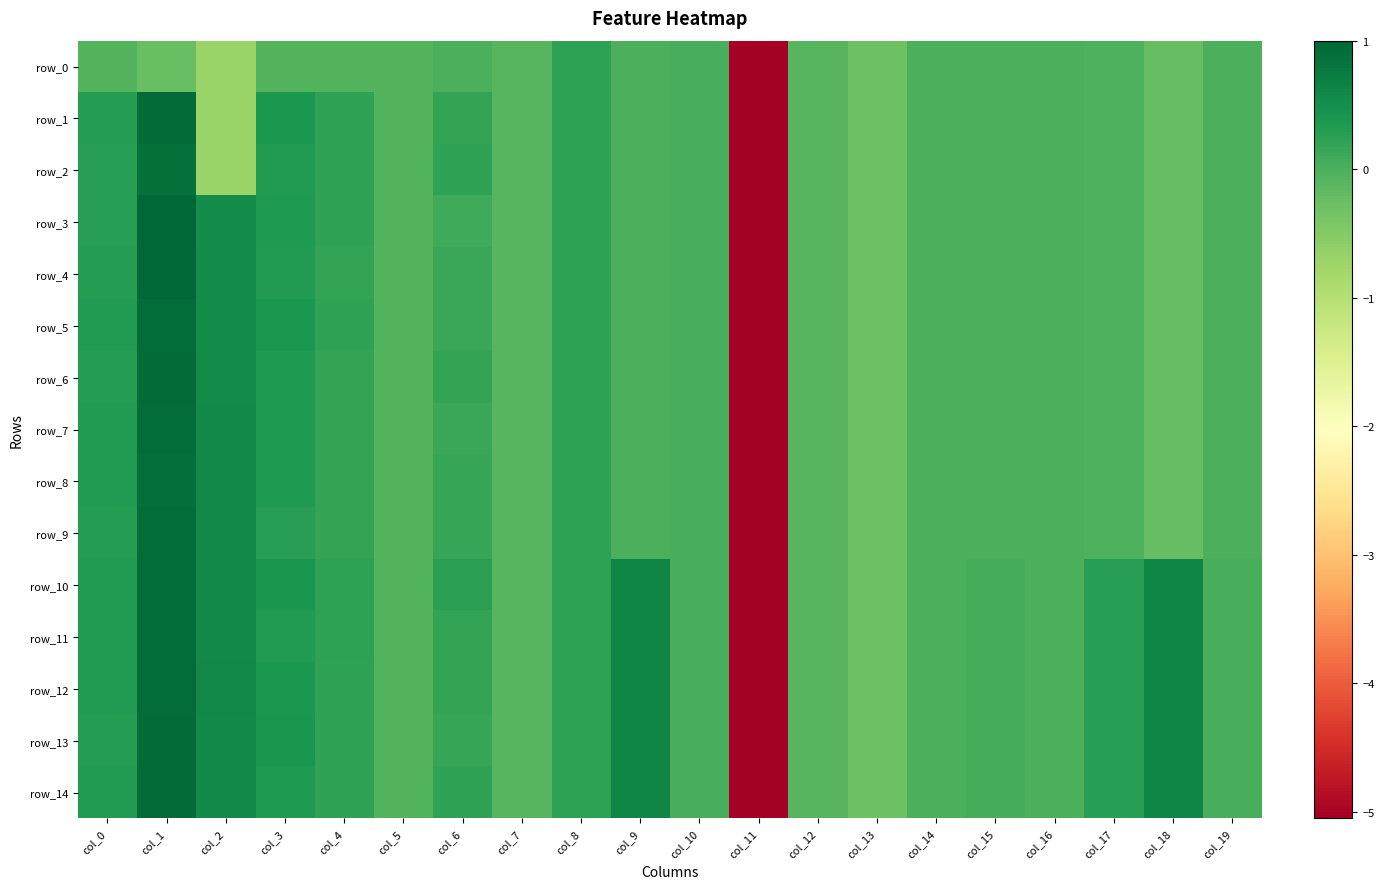

Which has a higher value, col_0 or col_13?

col_0